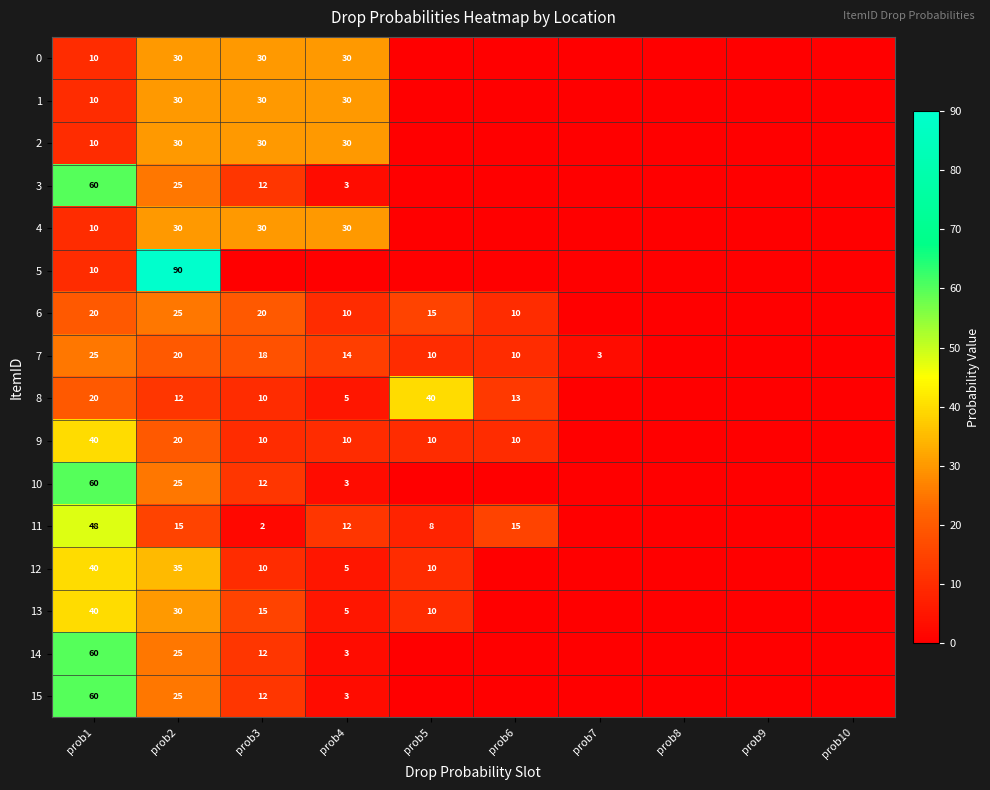

The value of 6 at prob1 is 9. True or false?

False